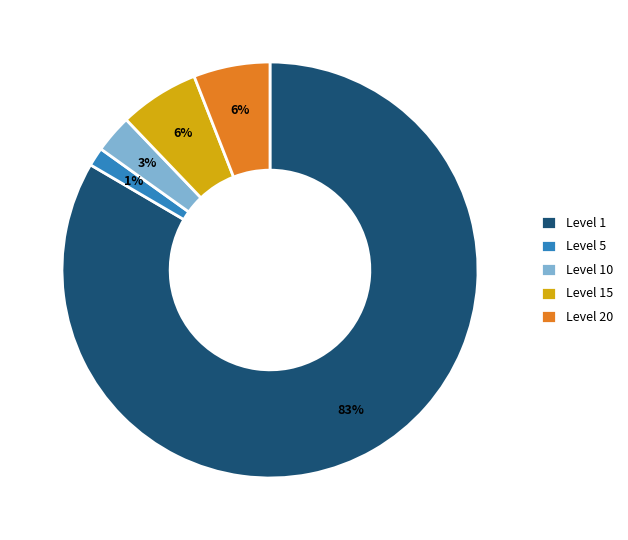

Is there a majority slice in this chart?

Yes